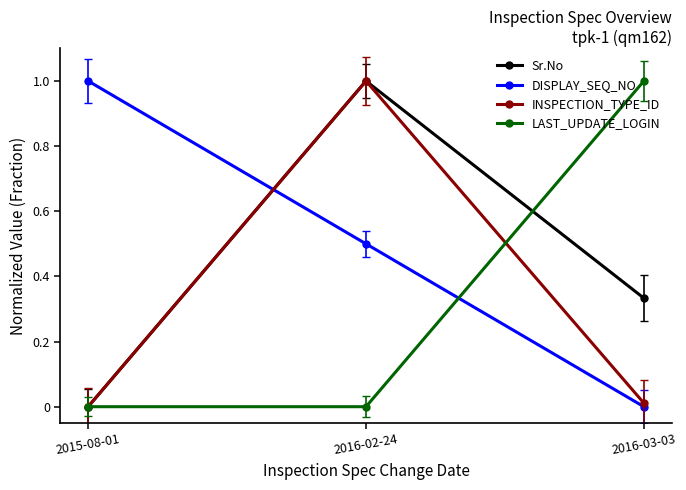

How many lines are shown in the chart?

4